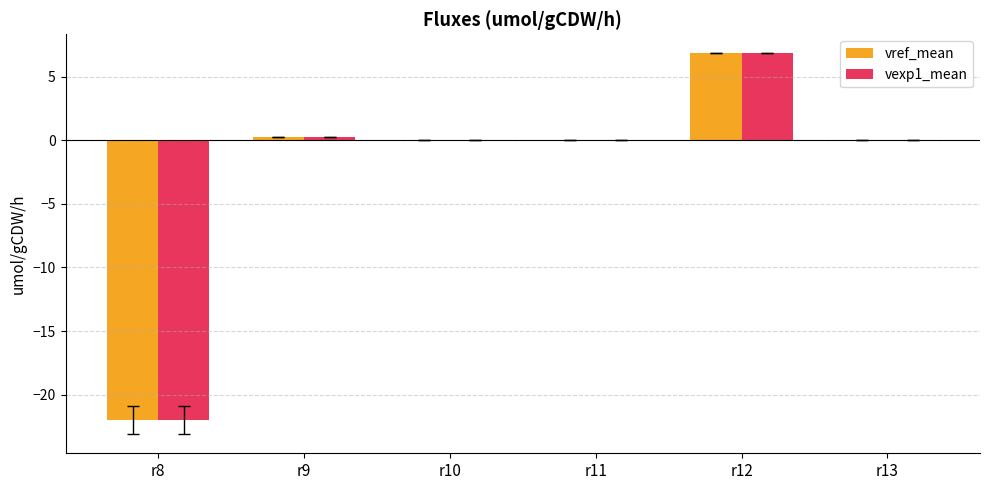

How many categories are shown in the chart?

6